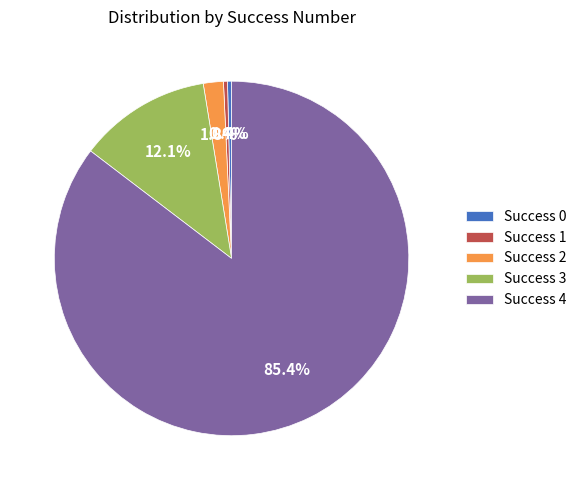

What is the largest slice in the pie chart?

Success 4